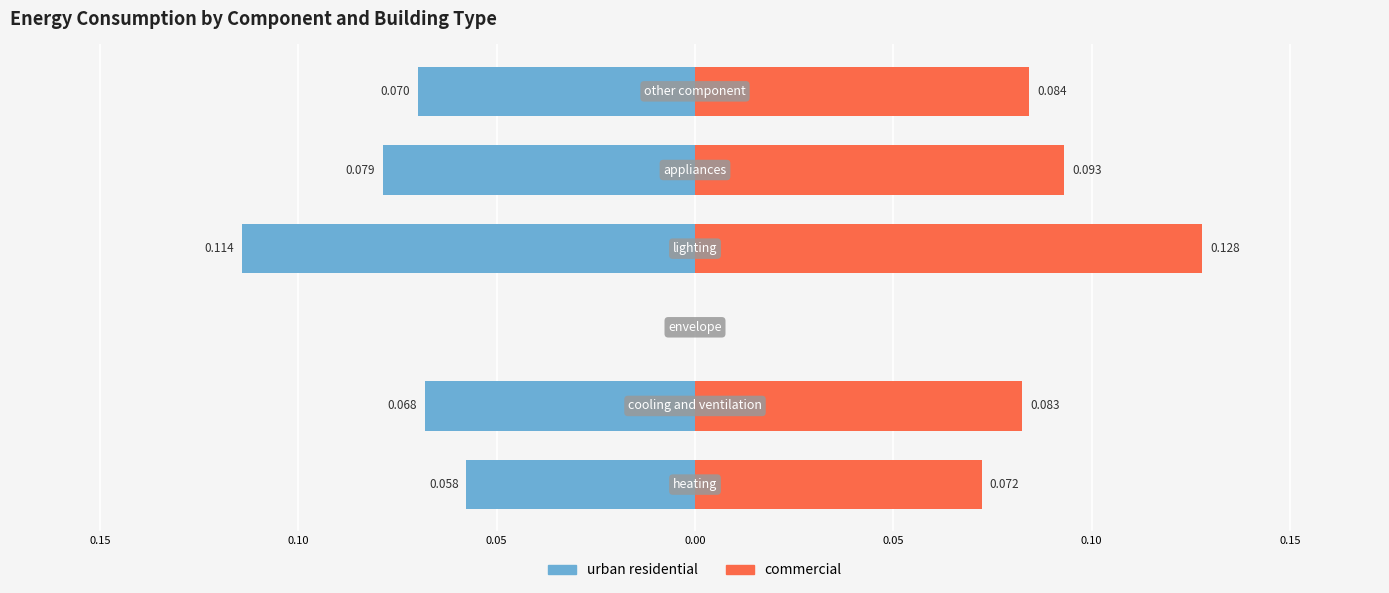

How many values in urban residential are below zero?

5